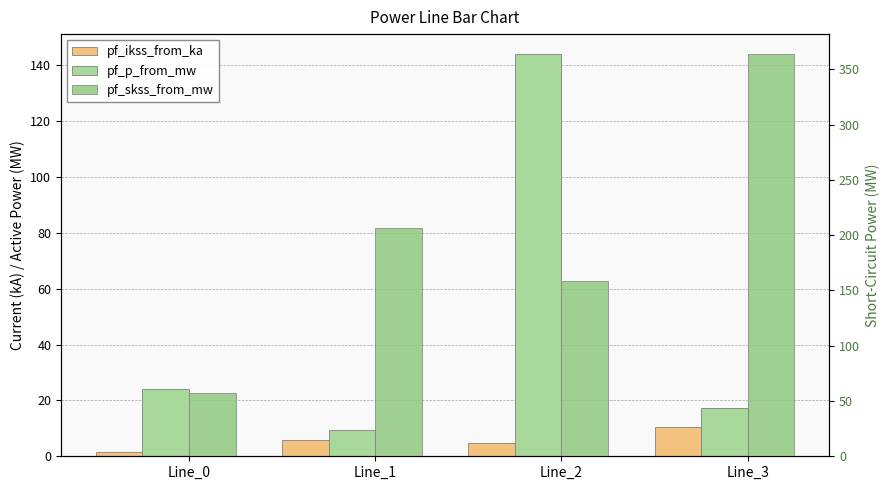

What is the spread (max minus min) of values at Line_1?

200.5